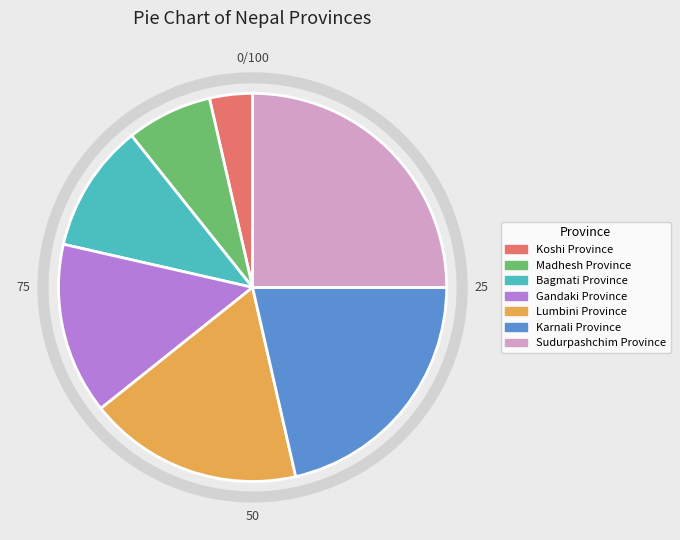

Which slice is the smallest?

Koshi Province